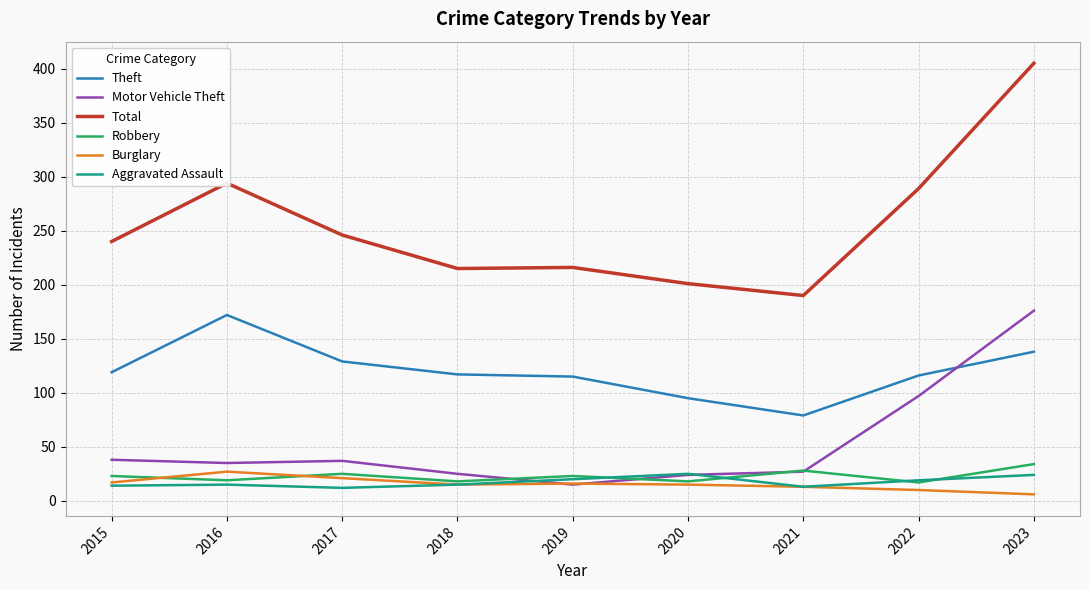

Is it true that Theft equals 138 at 2023?

True